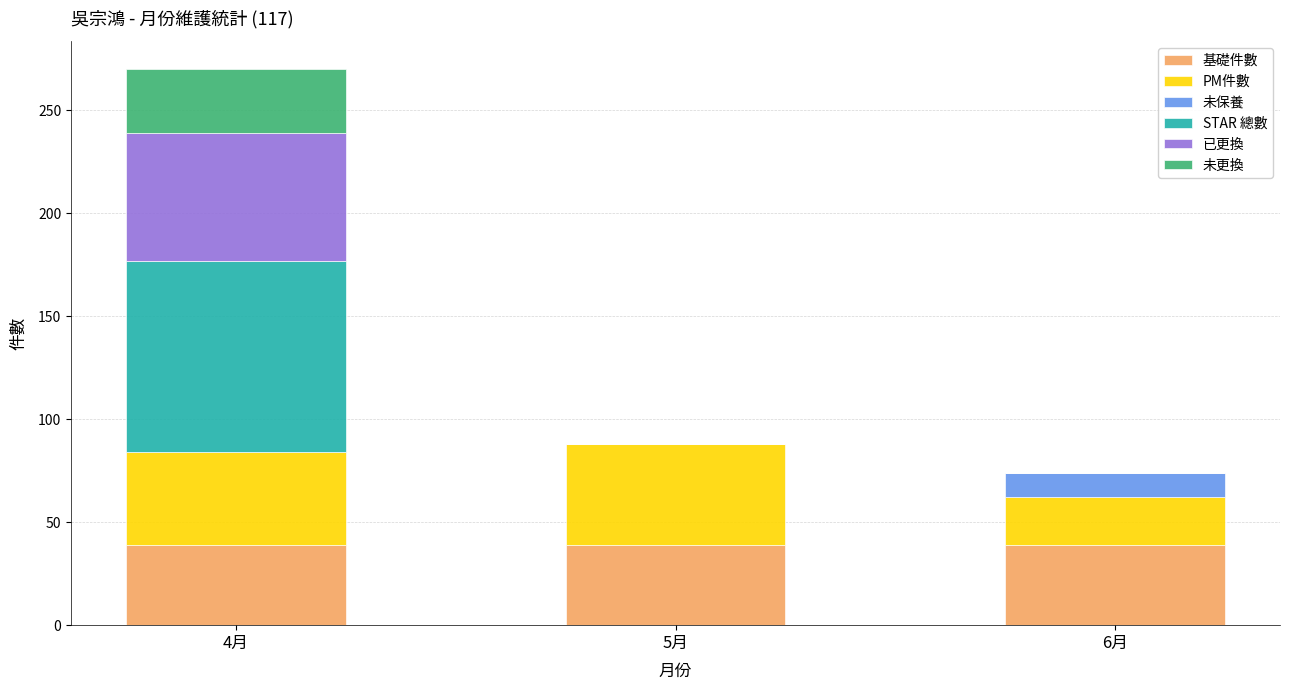

What is the total value across all series at 6月?

74